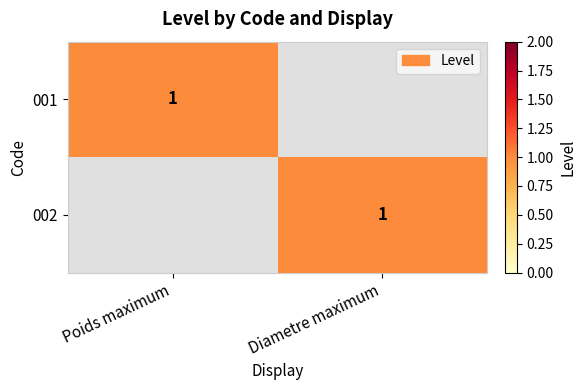

What is the greatest value displayed?

1